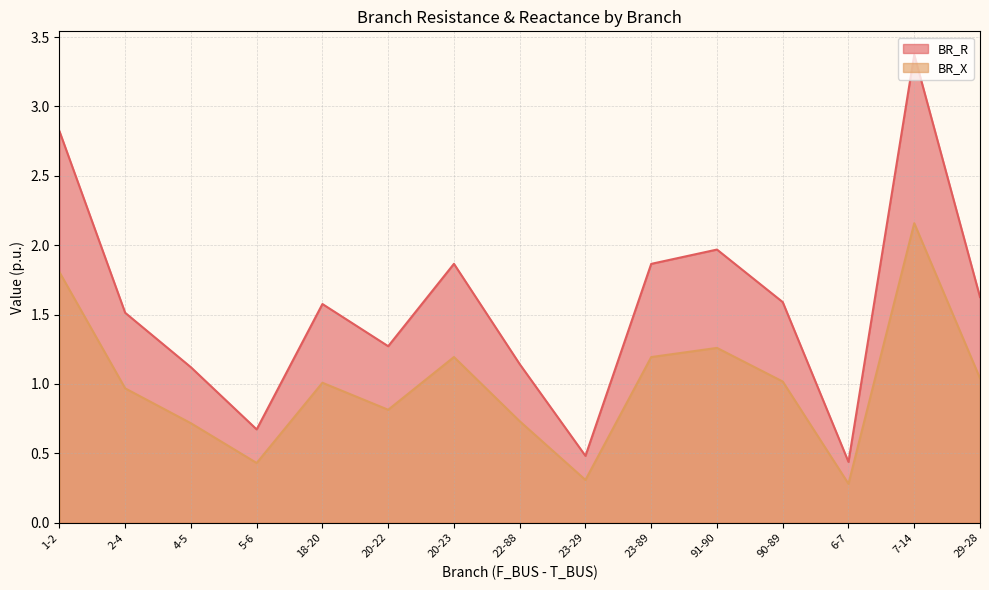

Which series has the largest total across all categories?

BR_R